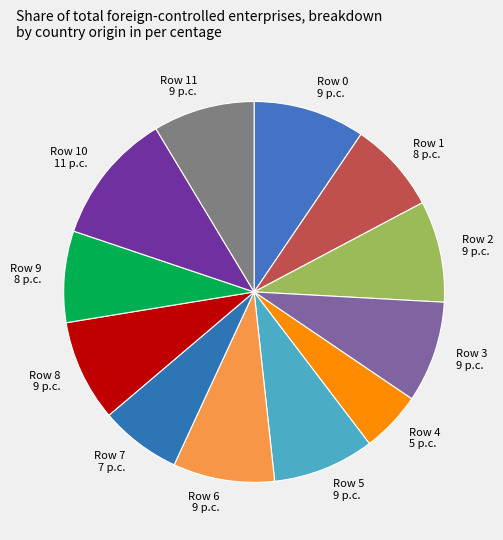

What is the smallest slice in the pie chart?

Row 4 5 p.c.